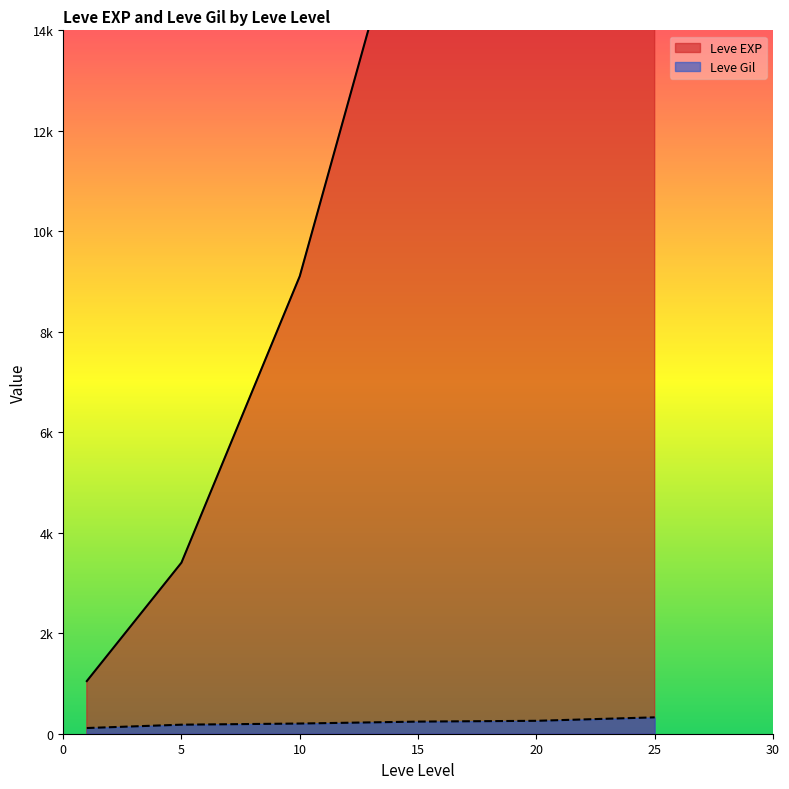

List the series in order of their overall mean, lowest first.

Leve Gil, Leve EXP